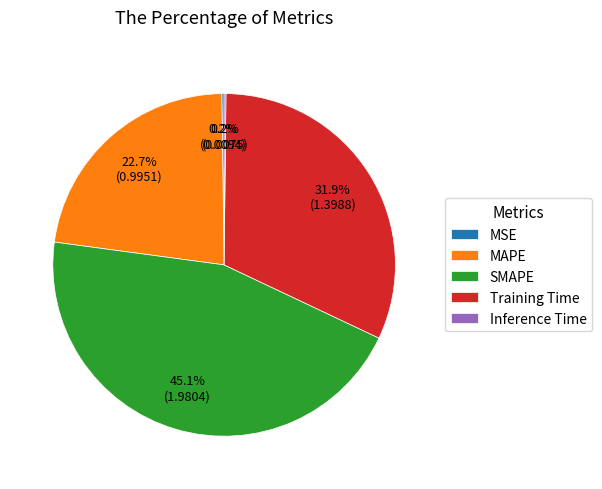

Does SMAPE account for over 50% of the chart?

No